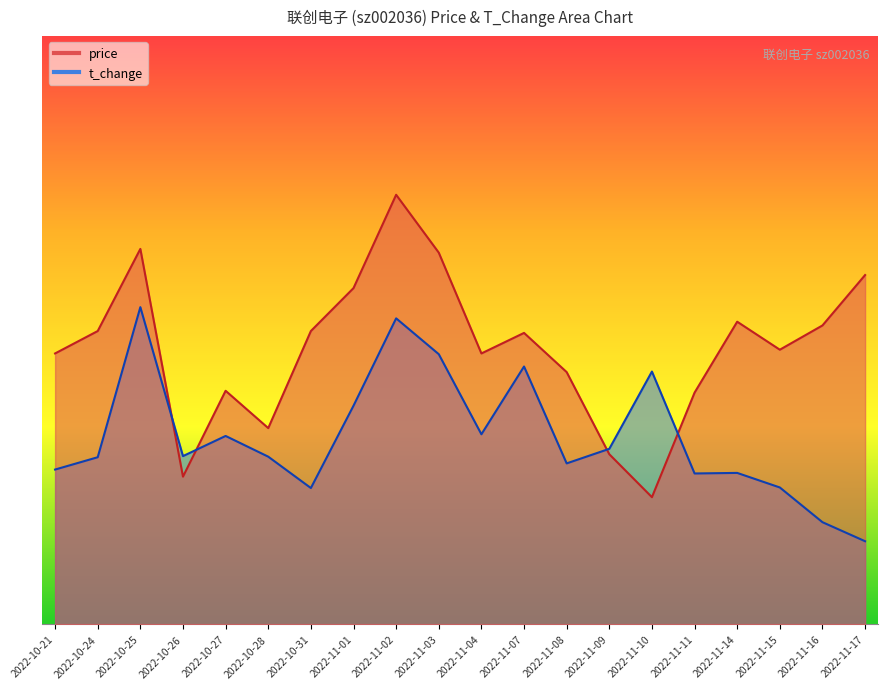

What are all the series names shown in the legend?

price, t_change